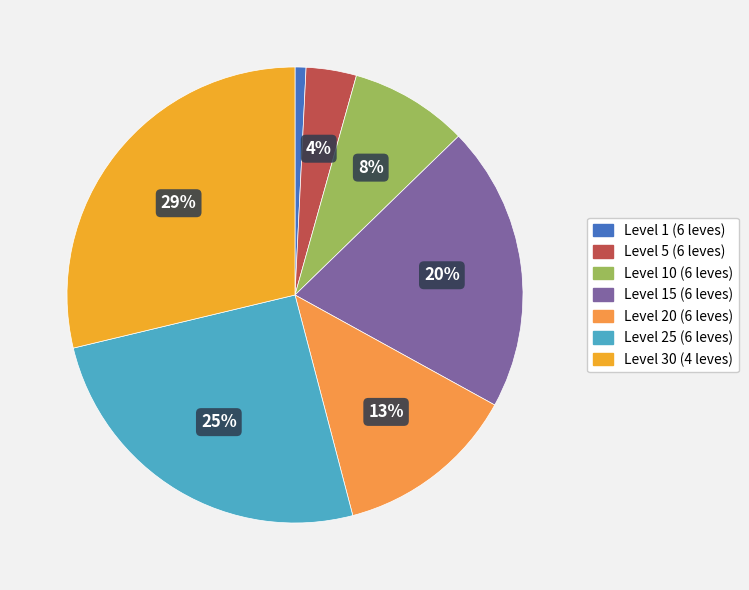

How many slices are in this pie chart?

7